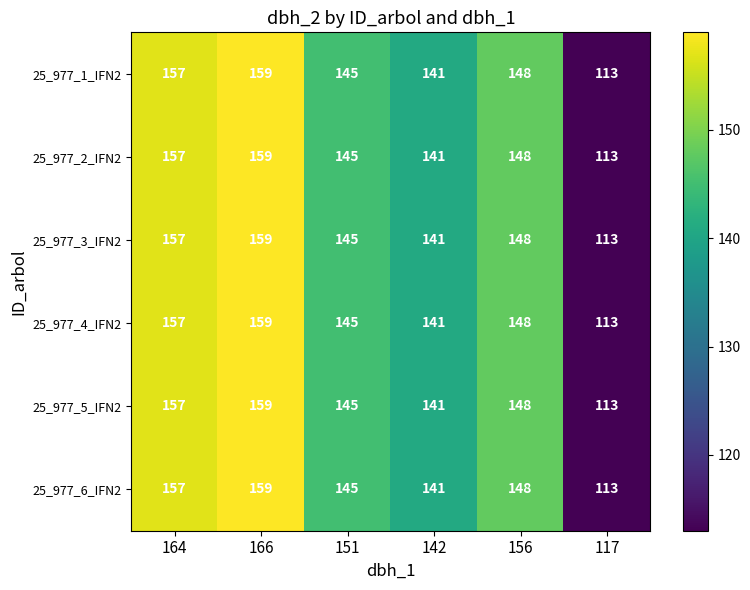

What is the sum of all 25_977_4_IFN2 values?

863